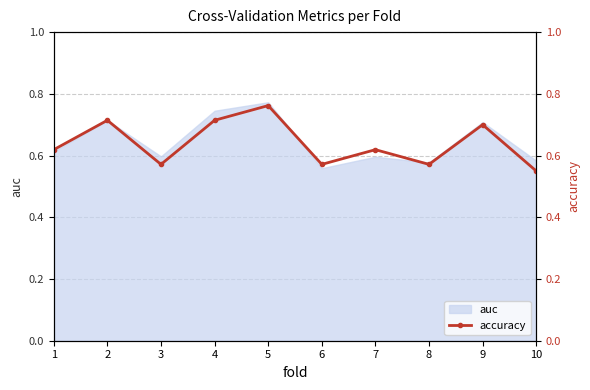

What is the smallest value displayed?

0.6